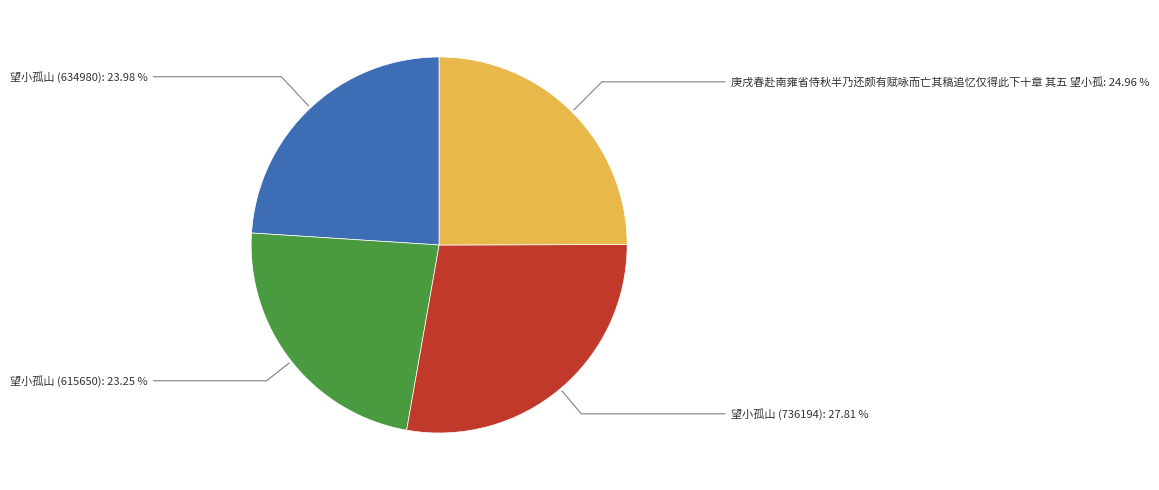

Is it true that 望小孤山 (615650) is 23% of the pie?

True